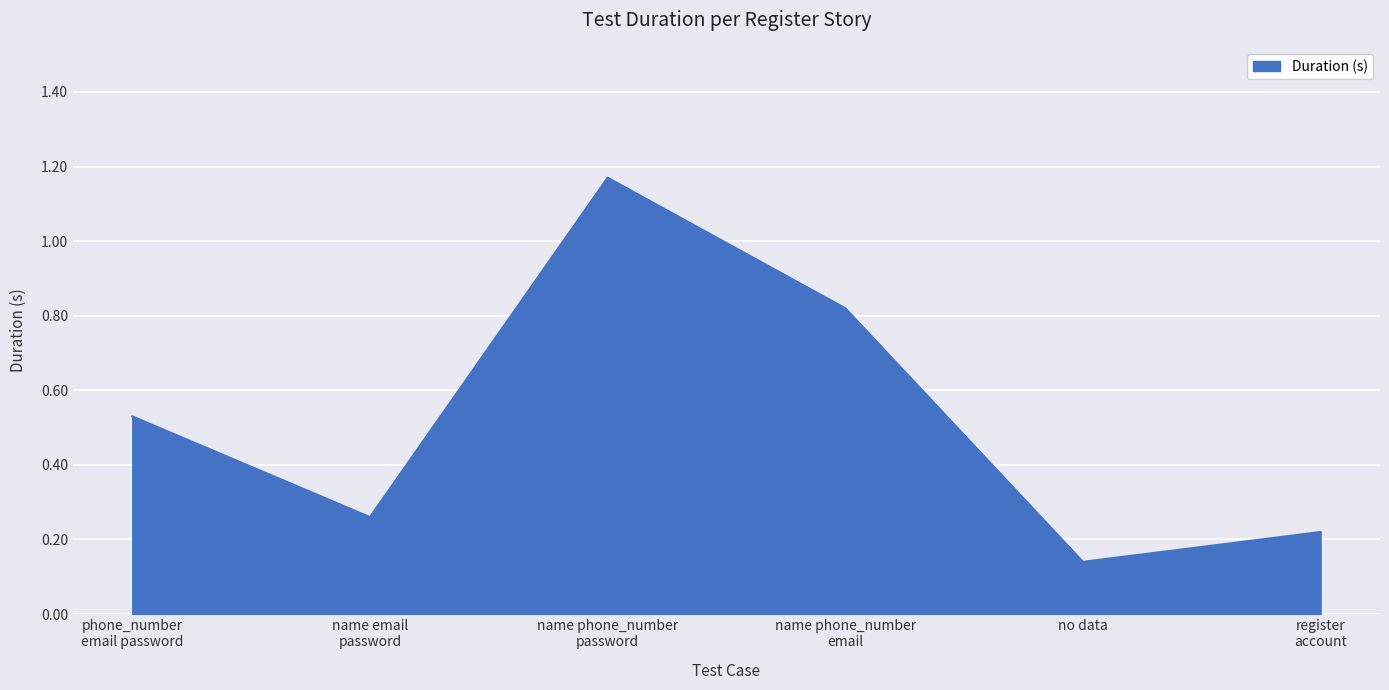

Where is the data nearest to the value 0?

no data